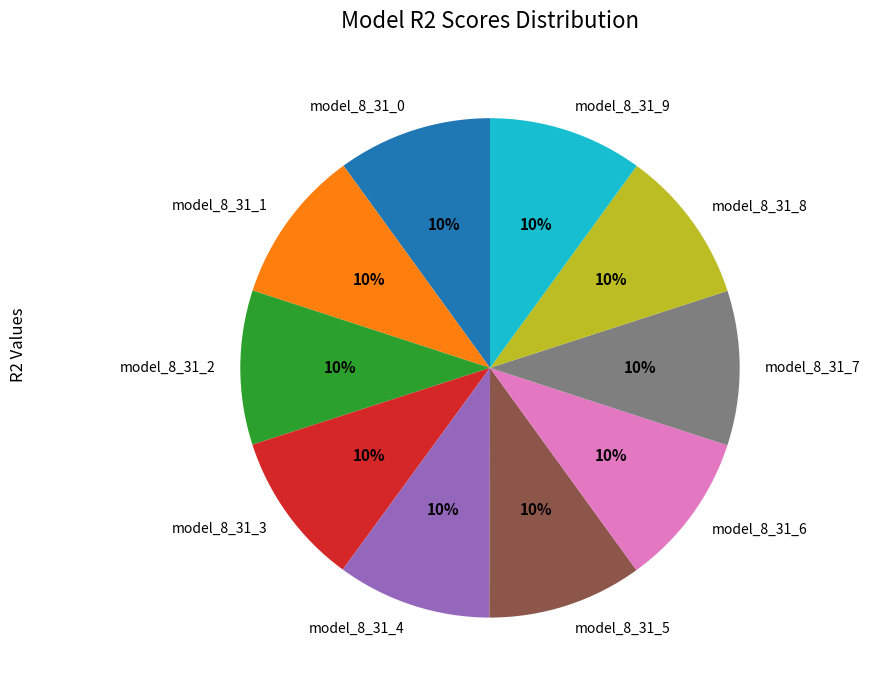

Is it true that model_8_31_2 is 1% of the pie?

False